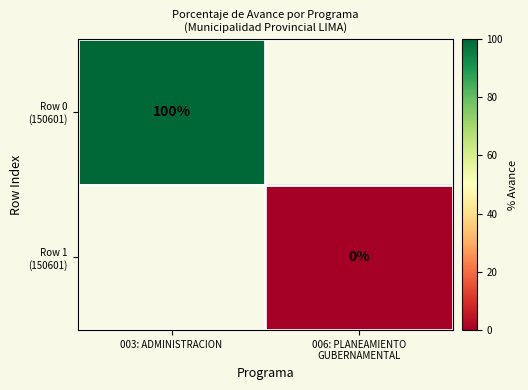

Between 006: PLANEAMIENTO
GUBERNAMENTAL and 003: ADMINISTRACION, which is larger?

003: ADMINISTRACION